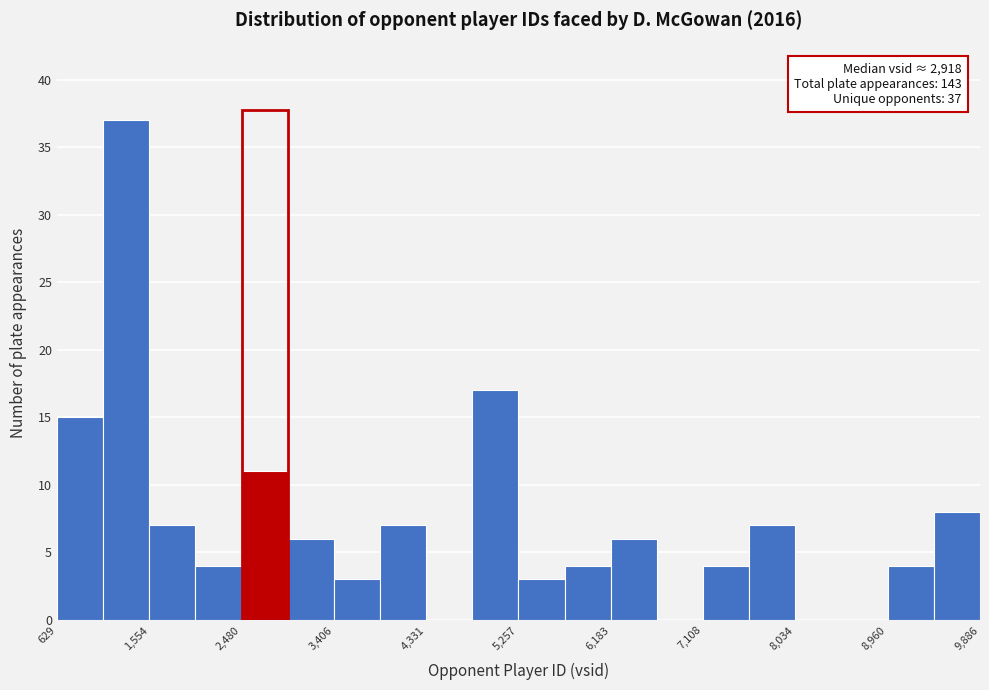

Over which range of the x-axis is the bar tallest?

1100 to 1600